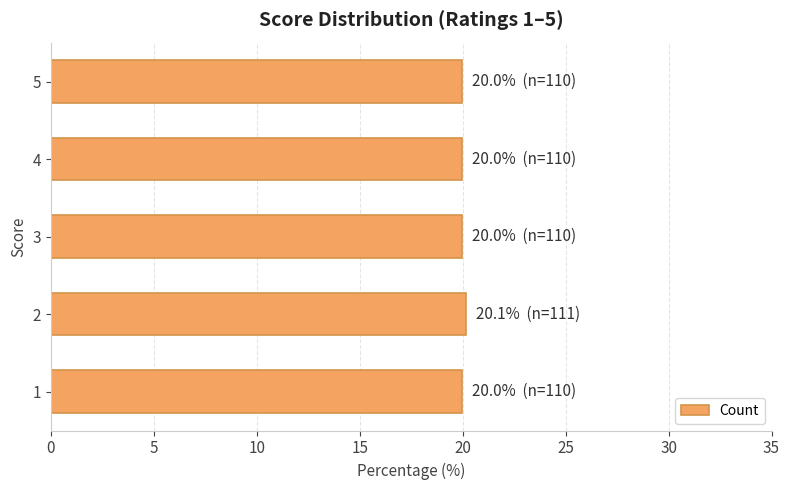

Does the chart contain stacked bars?

No